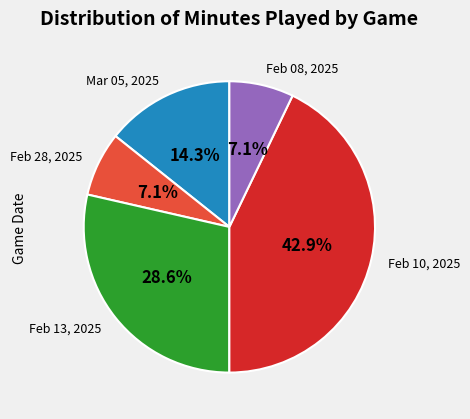

What is the ratio of the value at Feb 28, 2025 to the value at Mar 05, 2025?

0.5